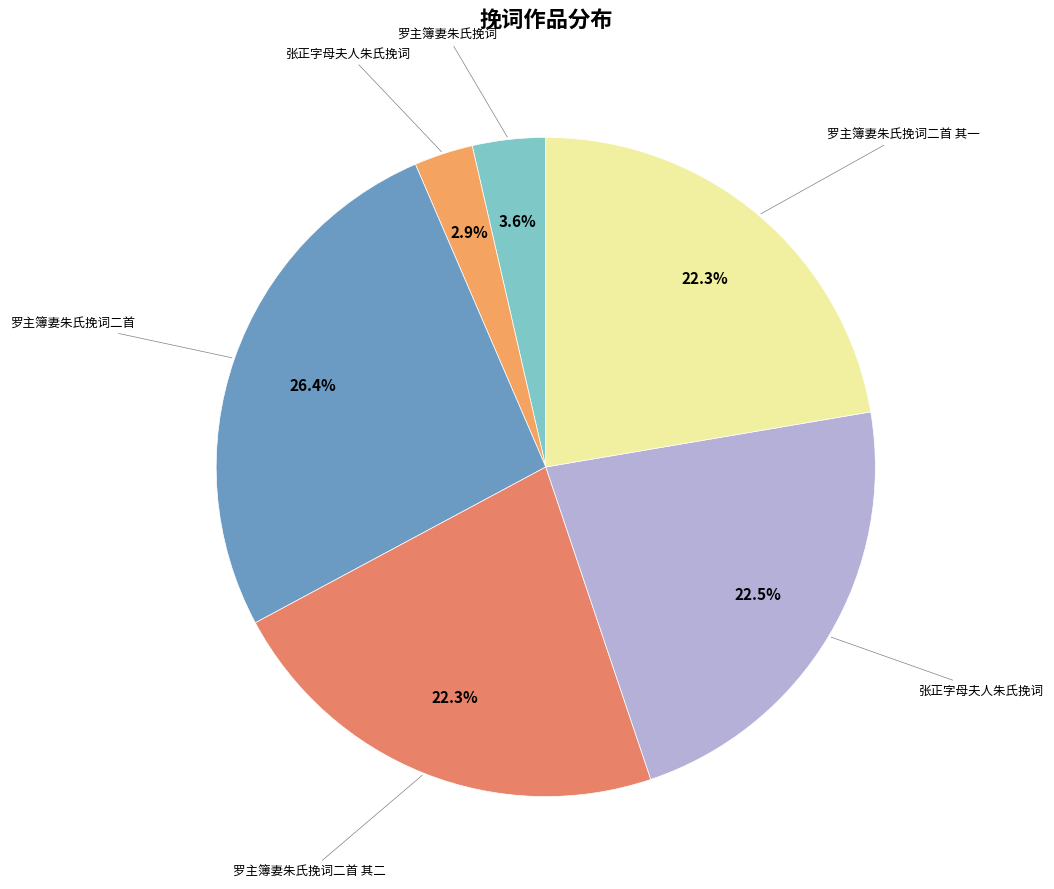

To the nearest percent, what is the average slice percentage?

17%